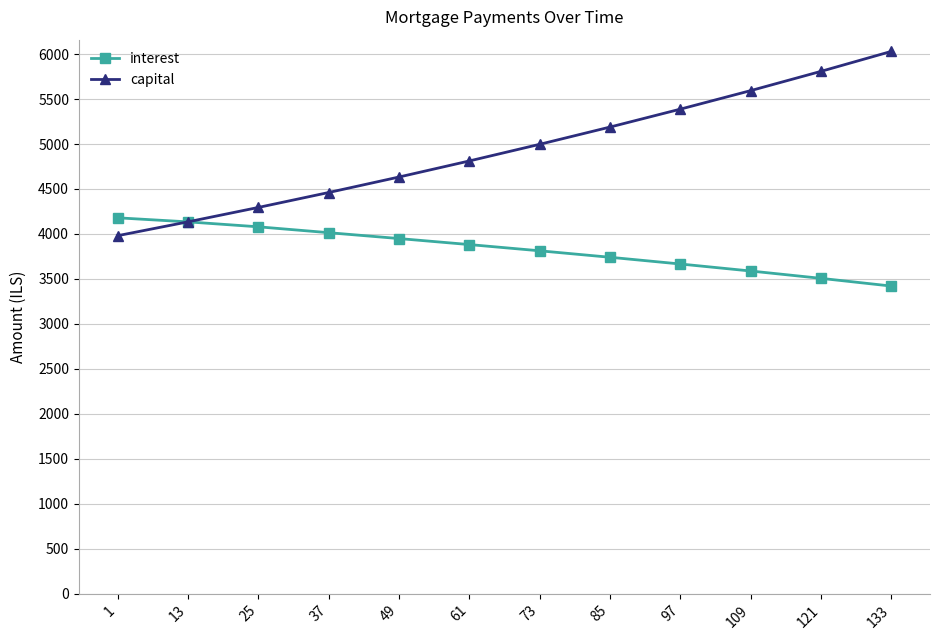

List the series in order of their overall mean, lowest first.

interest, capital